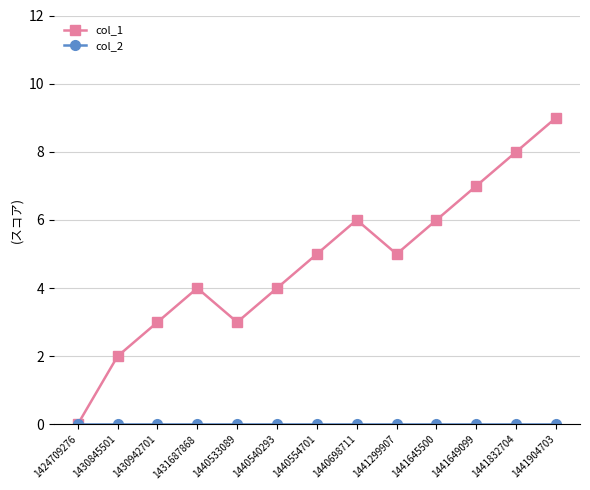

What is the difference between the maximum and minimum values in the col_1 series?

9